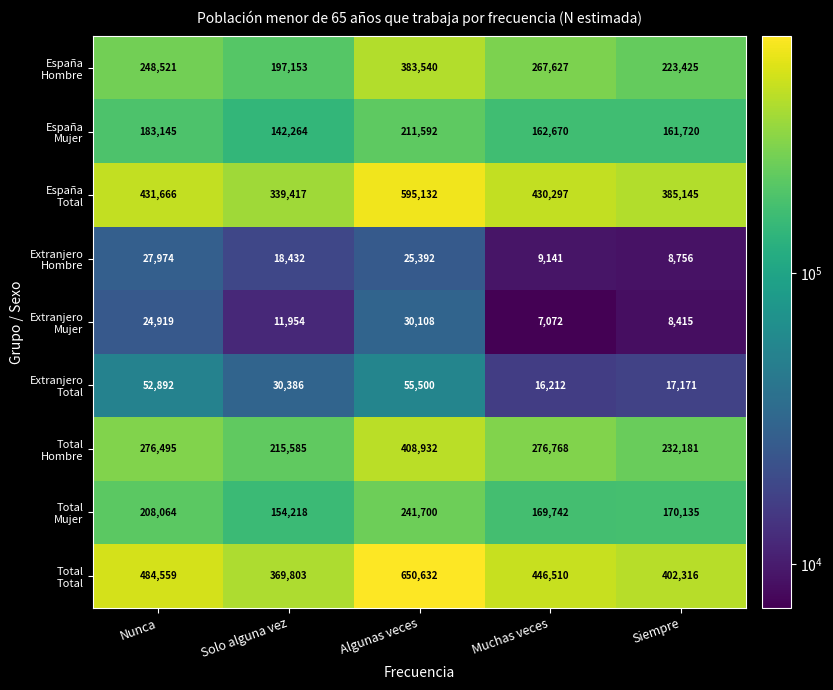

What is the minimum value shown in the chart?

7072